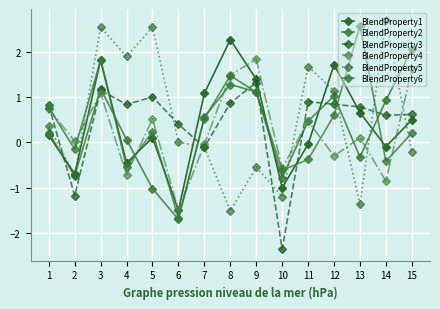

Rank the series at 13 from highest to lowest value.

BlendProperty6, BlendProperty3, BlendProperty1, BlendProperty4, BlendProperty2, BlendProperty5